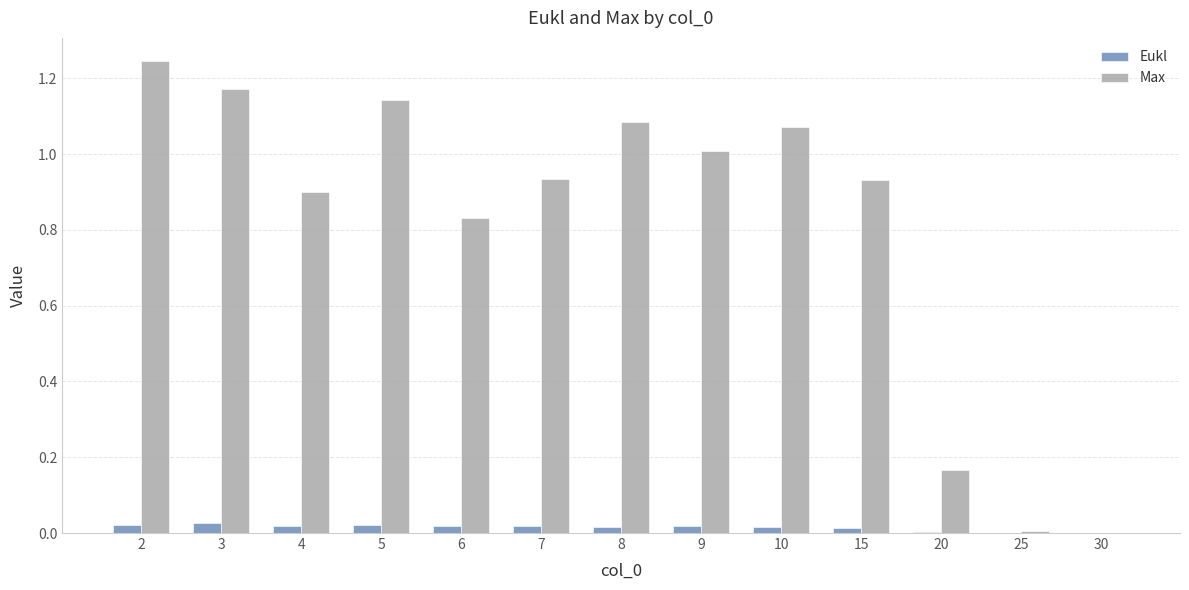

What are all the series names shown in the legend?

Eukl, Max